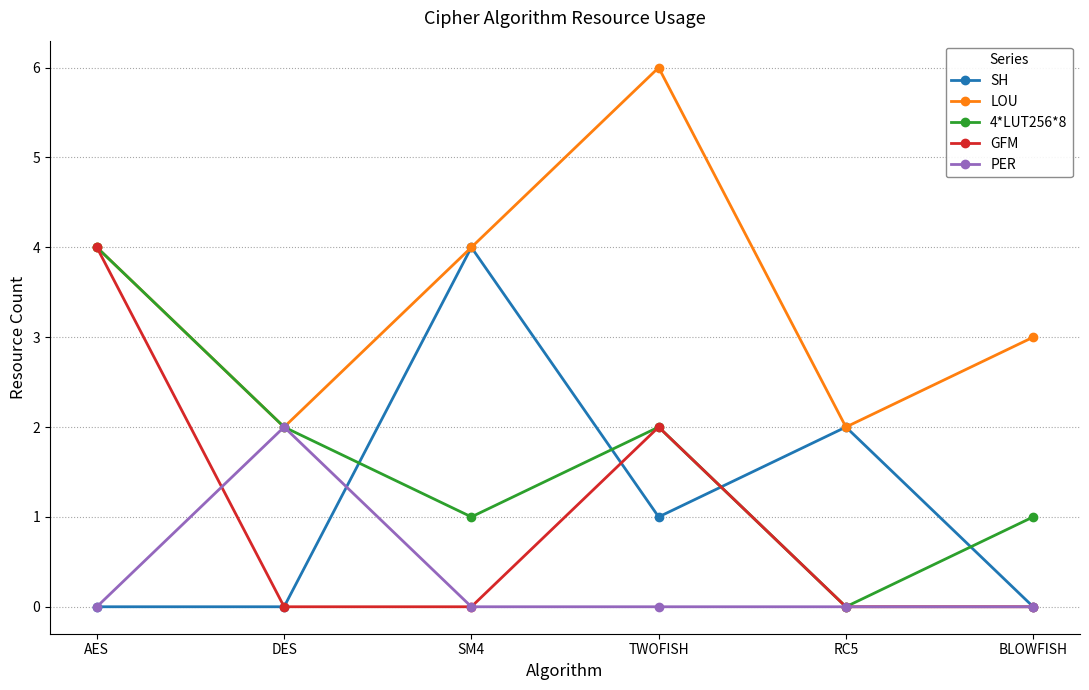

Which series has the largest total across all categories?

LOU